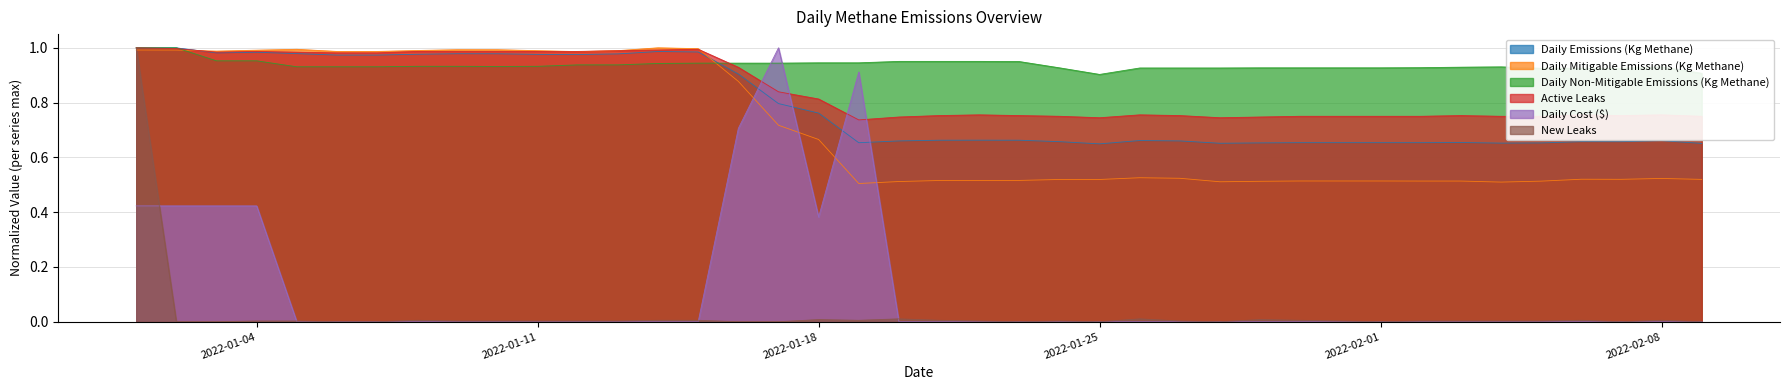

What is the label of the 25th point from the right?

2022-01-16